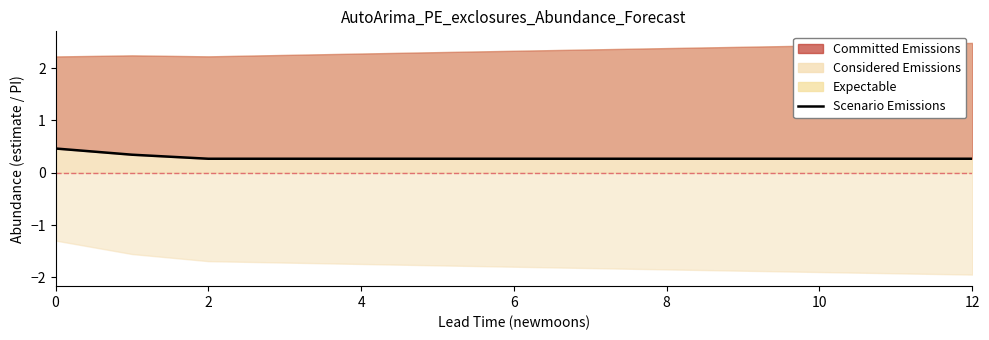

Which has a higher value, 11 or 4?

11